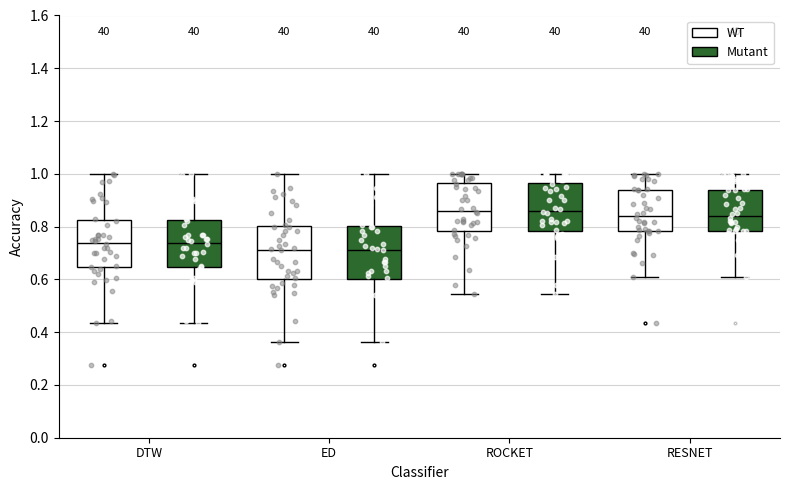

Where is the upper edge of the box for ROCKET (WT) on the y-axis? The values are not printed on the chart, so give them approximately, as read against the axis.

0.96